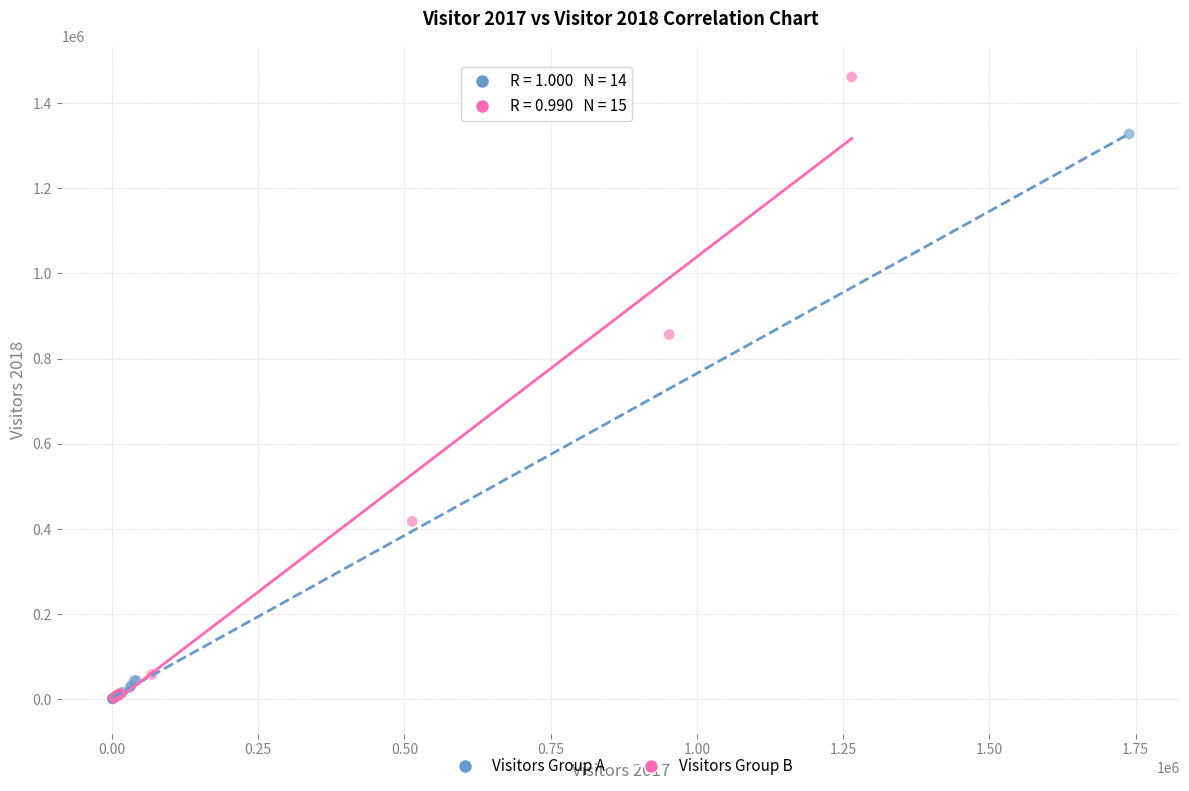

Which series has the largest Y range (max minus min)?

Visitors Group B